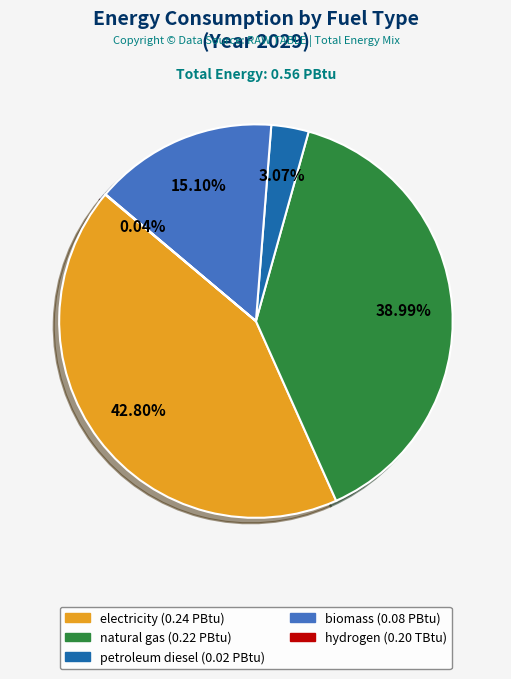

Does any single category account for the majority?

No